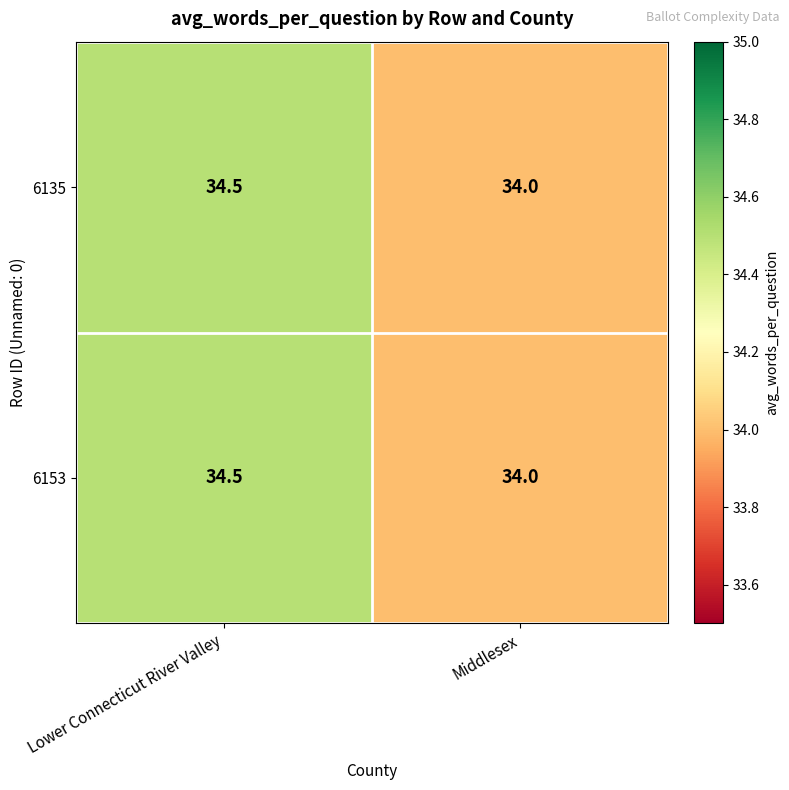

Which label corresponds to the largest value in the chart?

Lower Connecticut River Valley